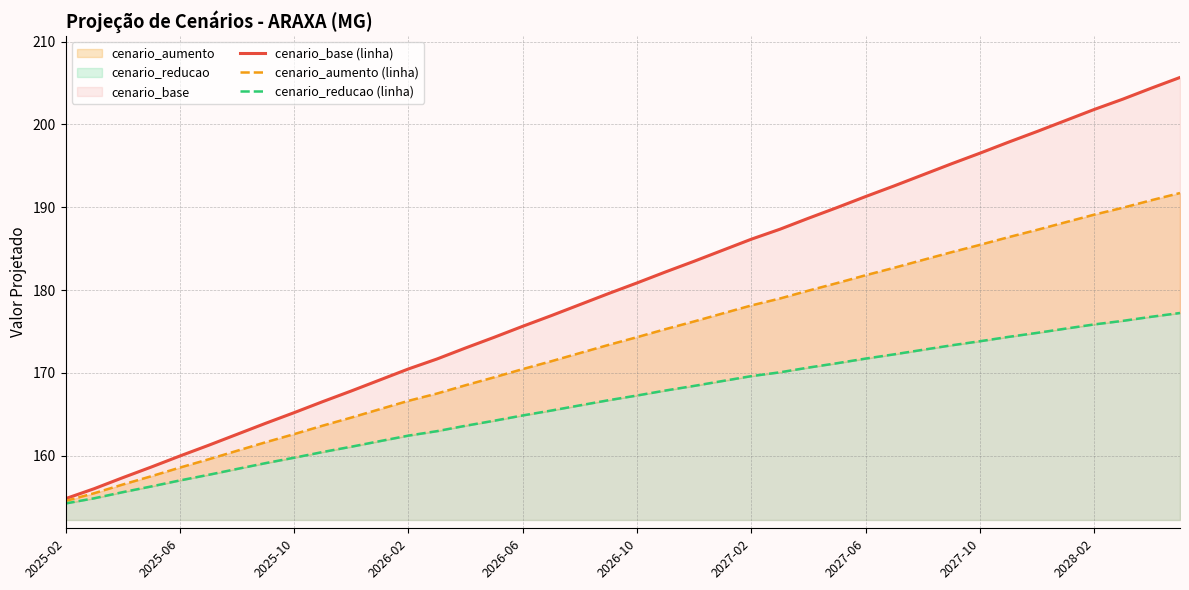

What is the lowest value of the cenario_base (linha) series?

154.8